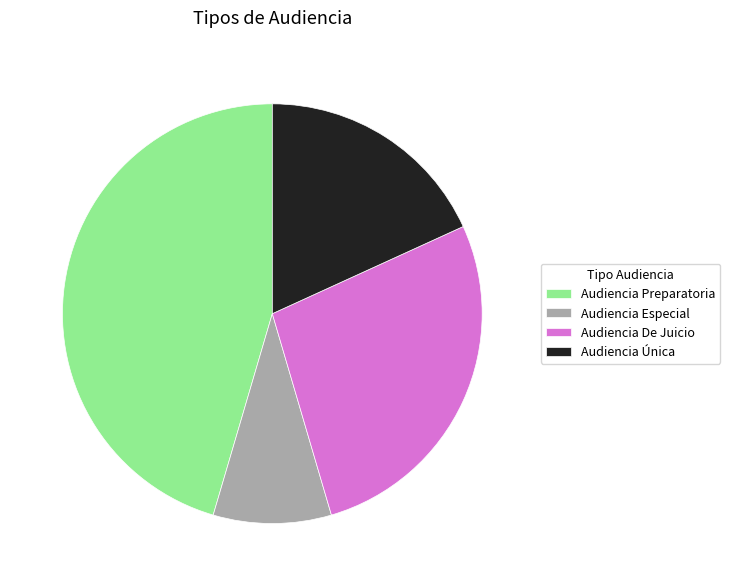

Does Audiencia Única represent more than half of the total?

No